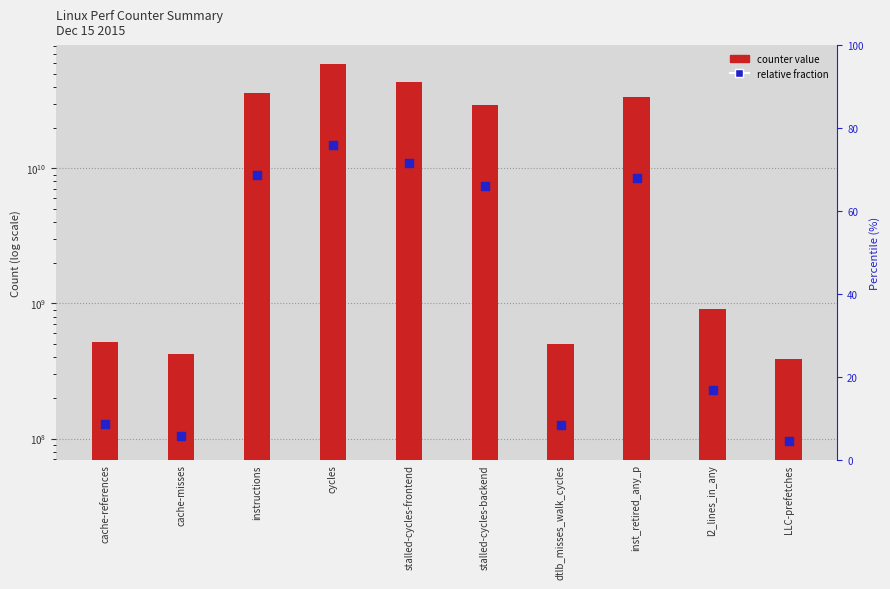

What is the total value across all series at LLC-prefetches?

482087441.2